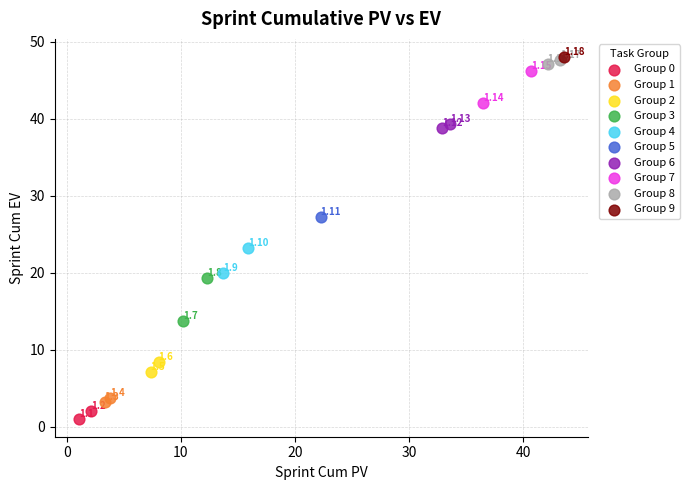

Which series reaches the minimum Y coordinate?

Group 0